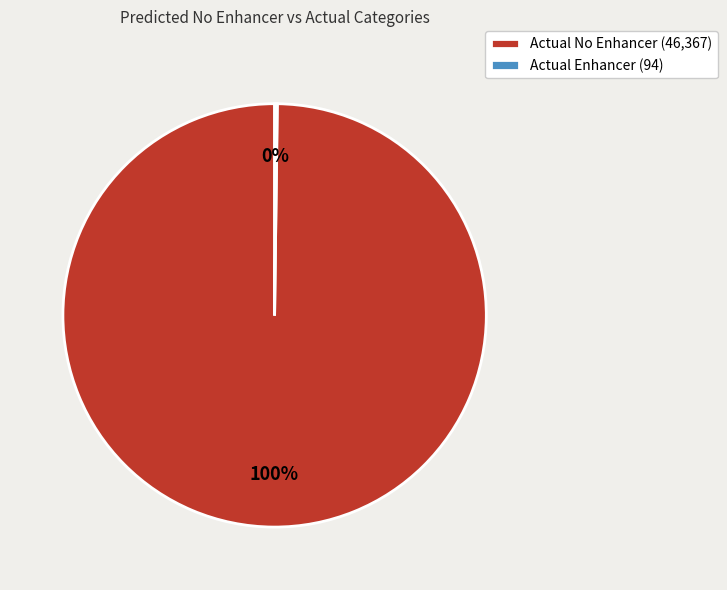

To the nearest percent, what is the average slice percentage?

50%